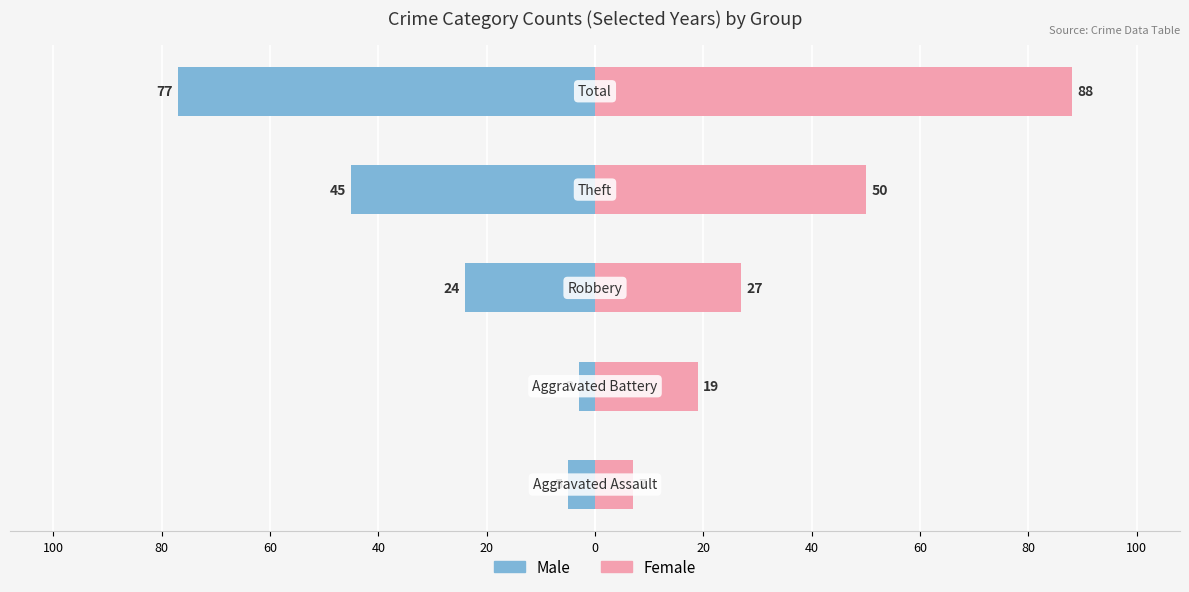

What is the sum of all Female values?

191